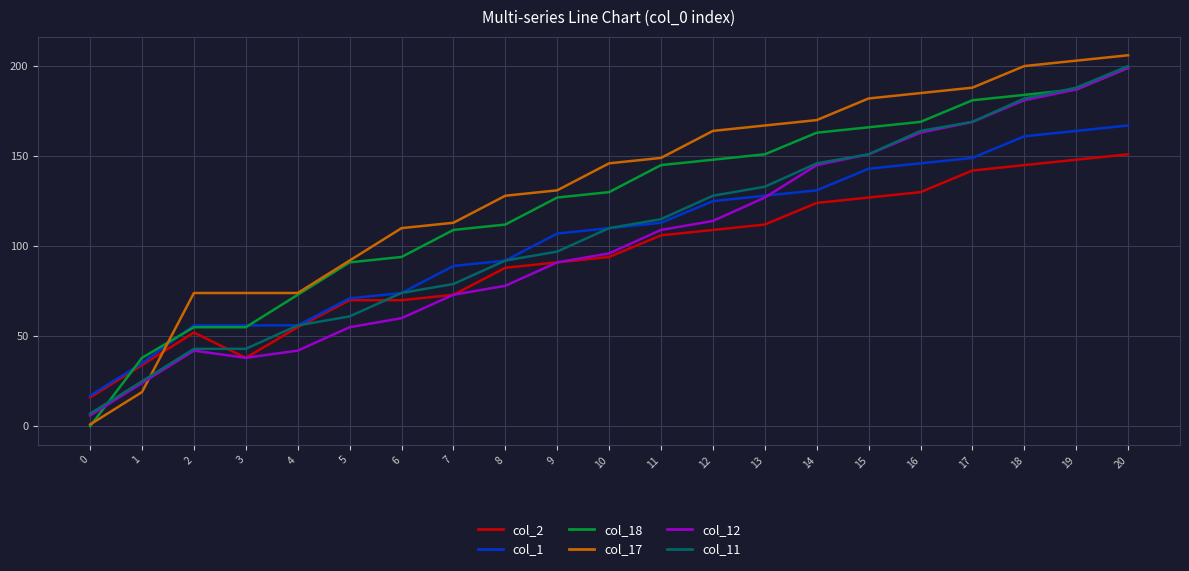

How many lines are shown in the chart?

6